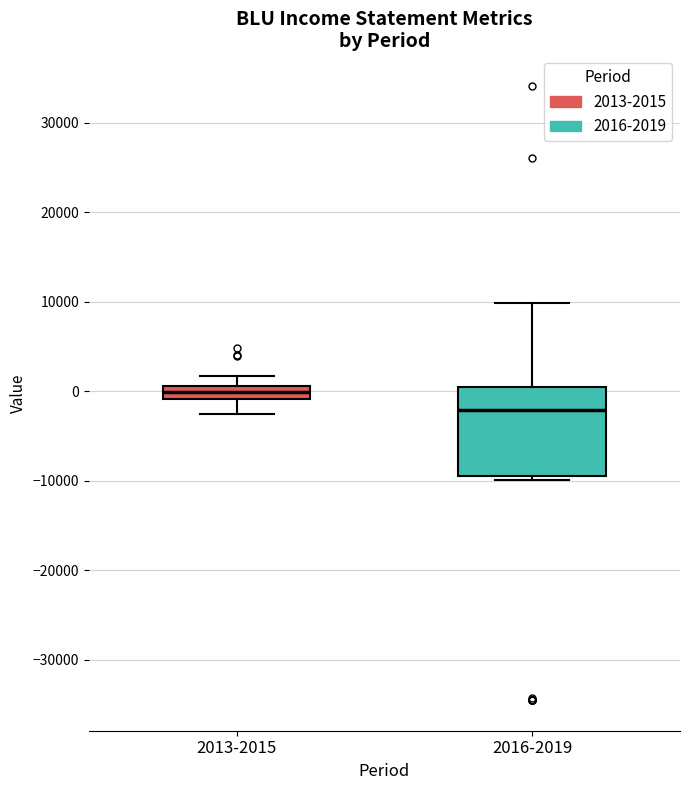

Where is the upper edge of the box for 2013-2015 on the y-axis? The values are not printed on the chart, so give them approximately, as read against the axis.

1000